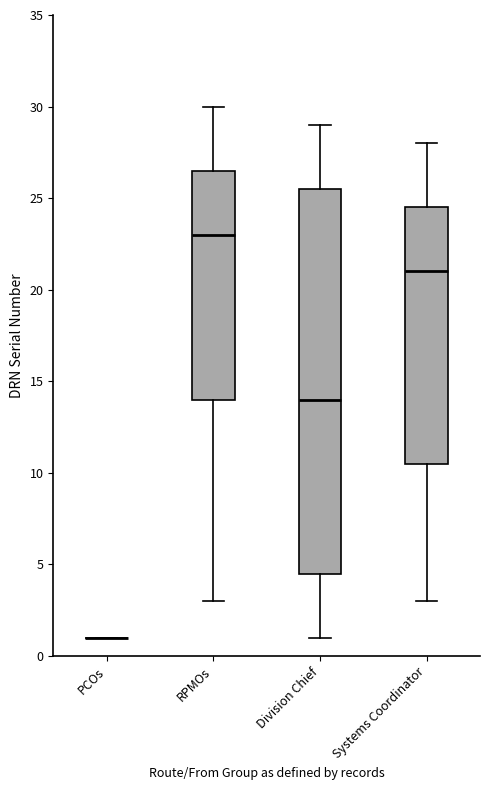

Reading left to right, transcribe this box plot: for each box, give where its median line is, the range the box spans, and where its two whiskers end, as read against the y-axis. The values are not printed on the chart, so give them approximately, as read against the axis.

PCOs: box collapsed to a line at 1.0, whiskers 1.0 to 1.0
RPMOs: median 23.0, box 14.0 to 26.5, whiskers 3.0 to 30.0
Division Chief: median 14.0, box 4.5 to 25.5, whiskers 1.0 to 29.0
Systems Coordinator: median 21.0, box 10.5 to 24.5, whiskers 3.0 to 28.0